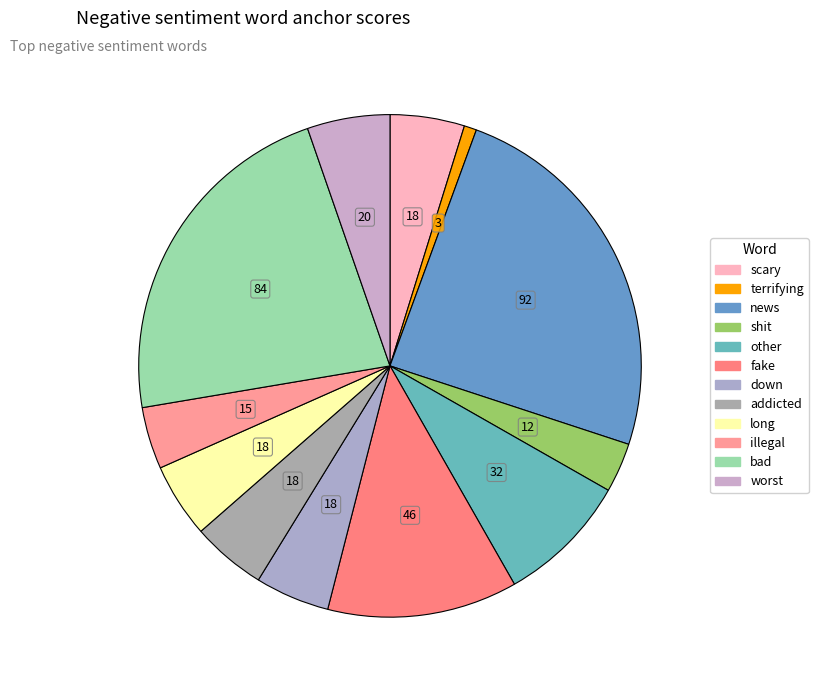

How many slices are in this pie chart?

12